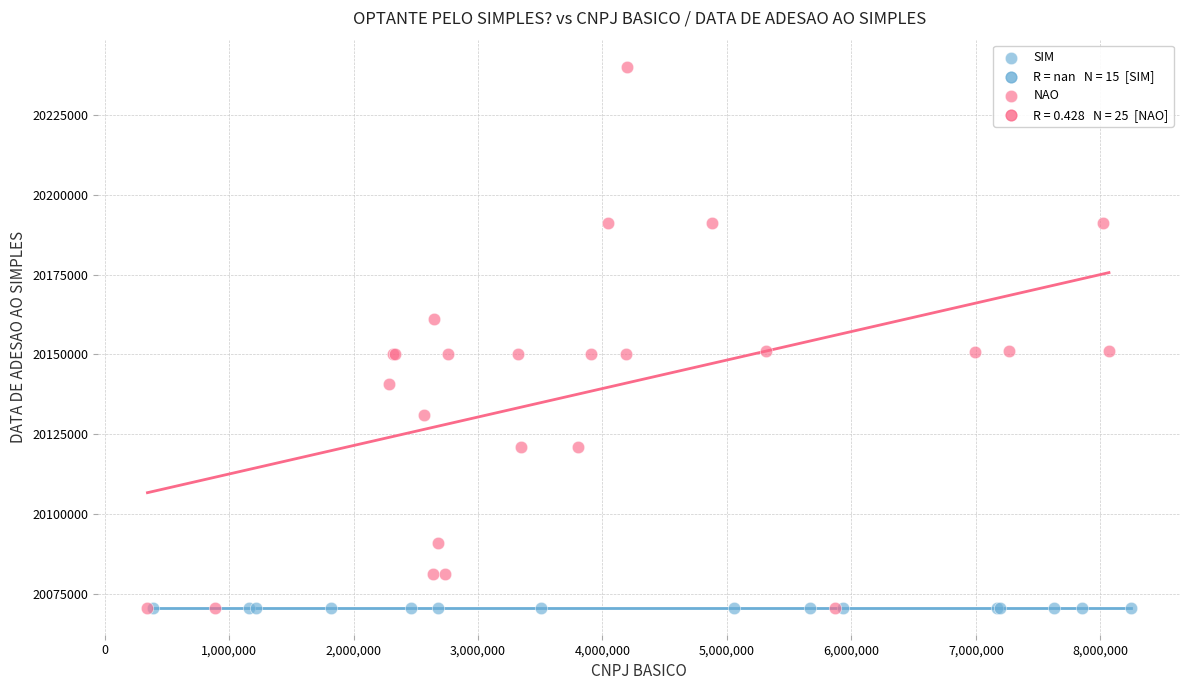

Which series contains the highest Y value?

NAO